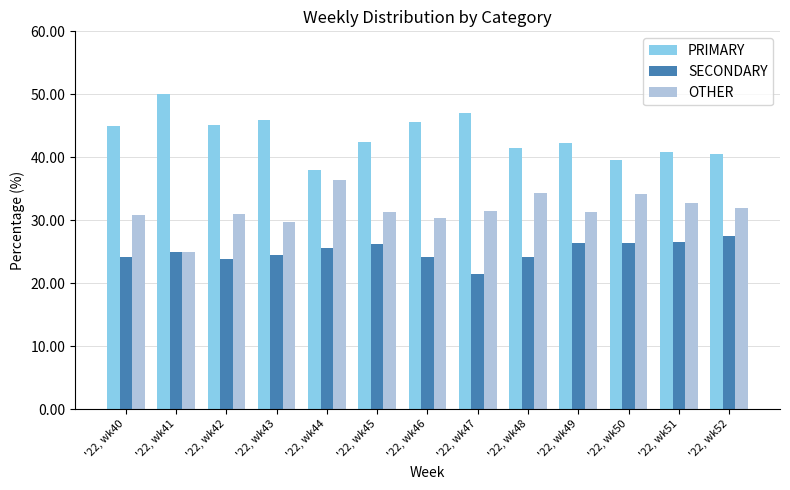

What is the maximum value shown in the chart?

50.0